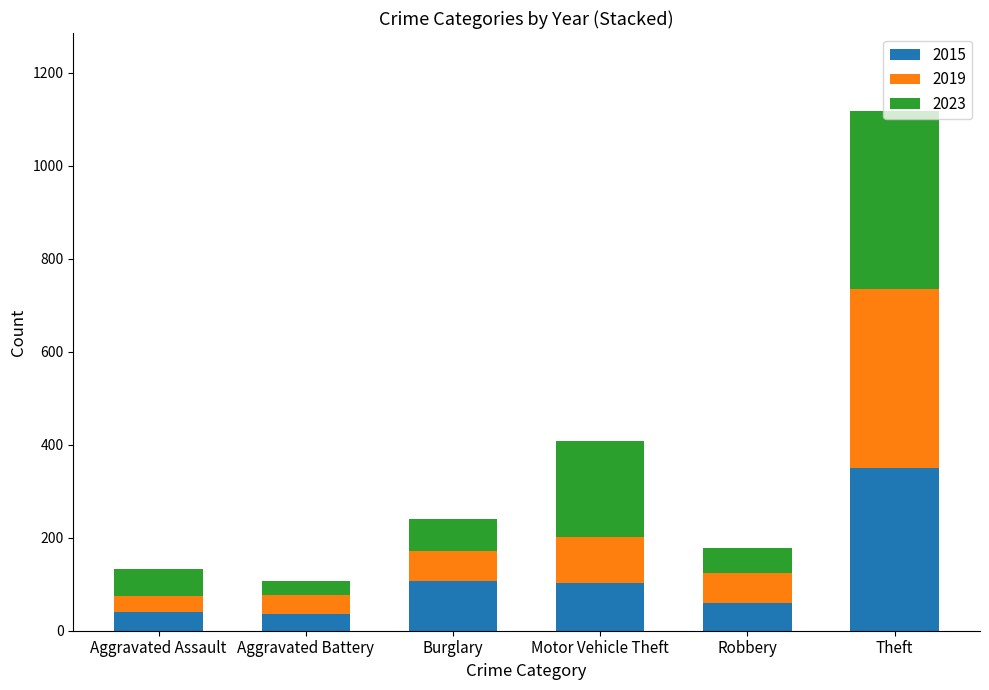

Where is 2015 nearest to the value 193?

Burglary